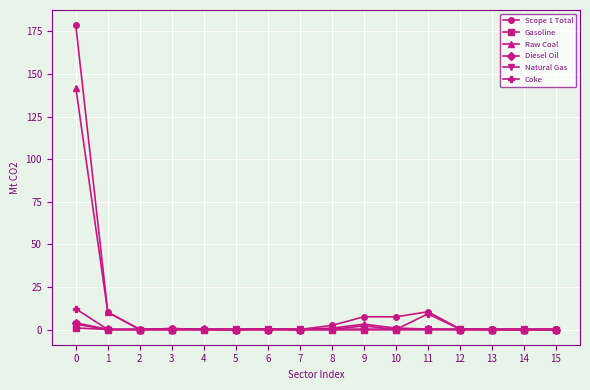

What is the total value across all series at 11?

19.9